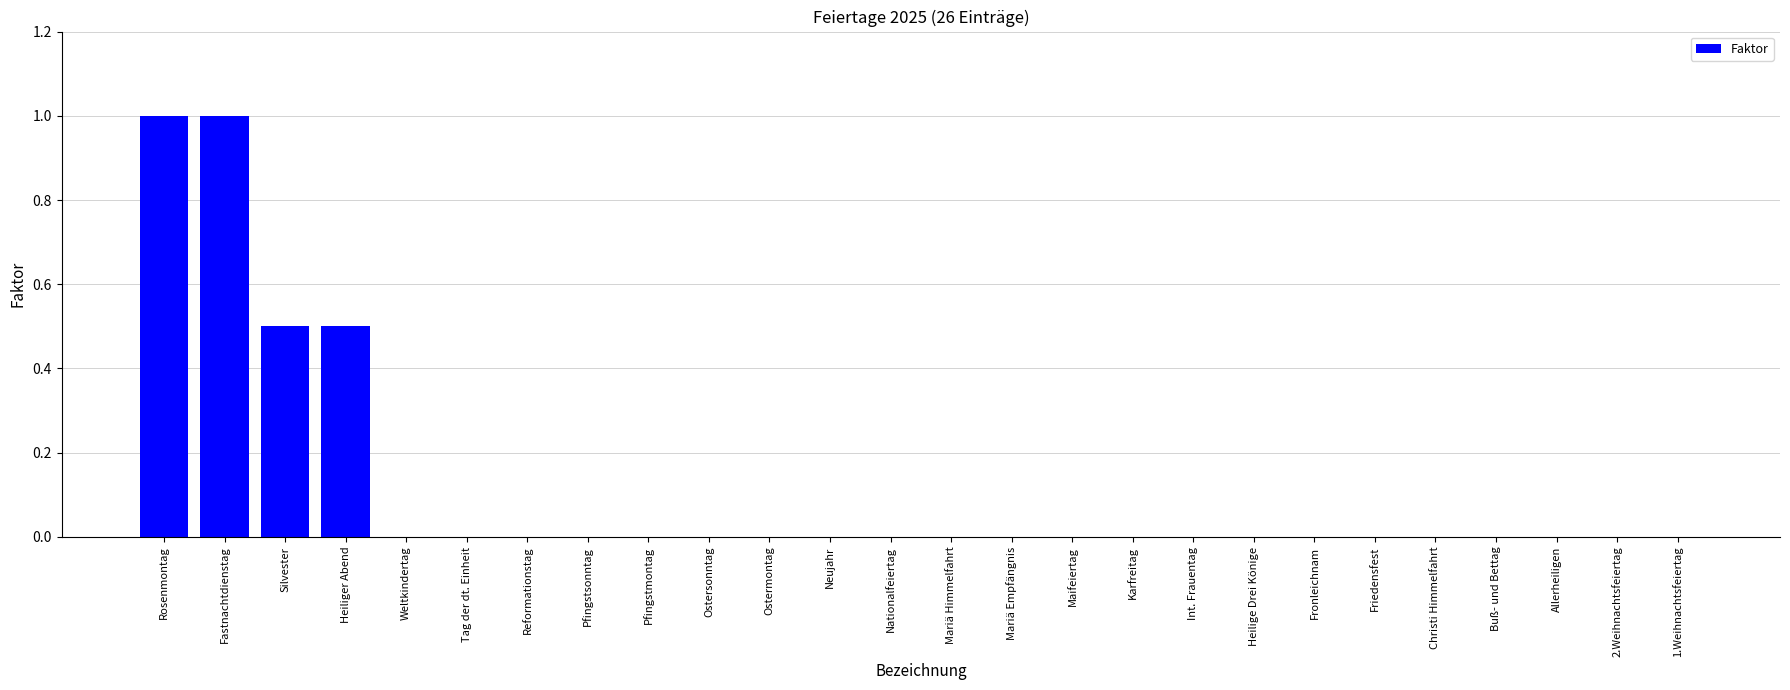

The chart shows a value of 0.5 at Silvester. True or false?

True